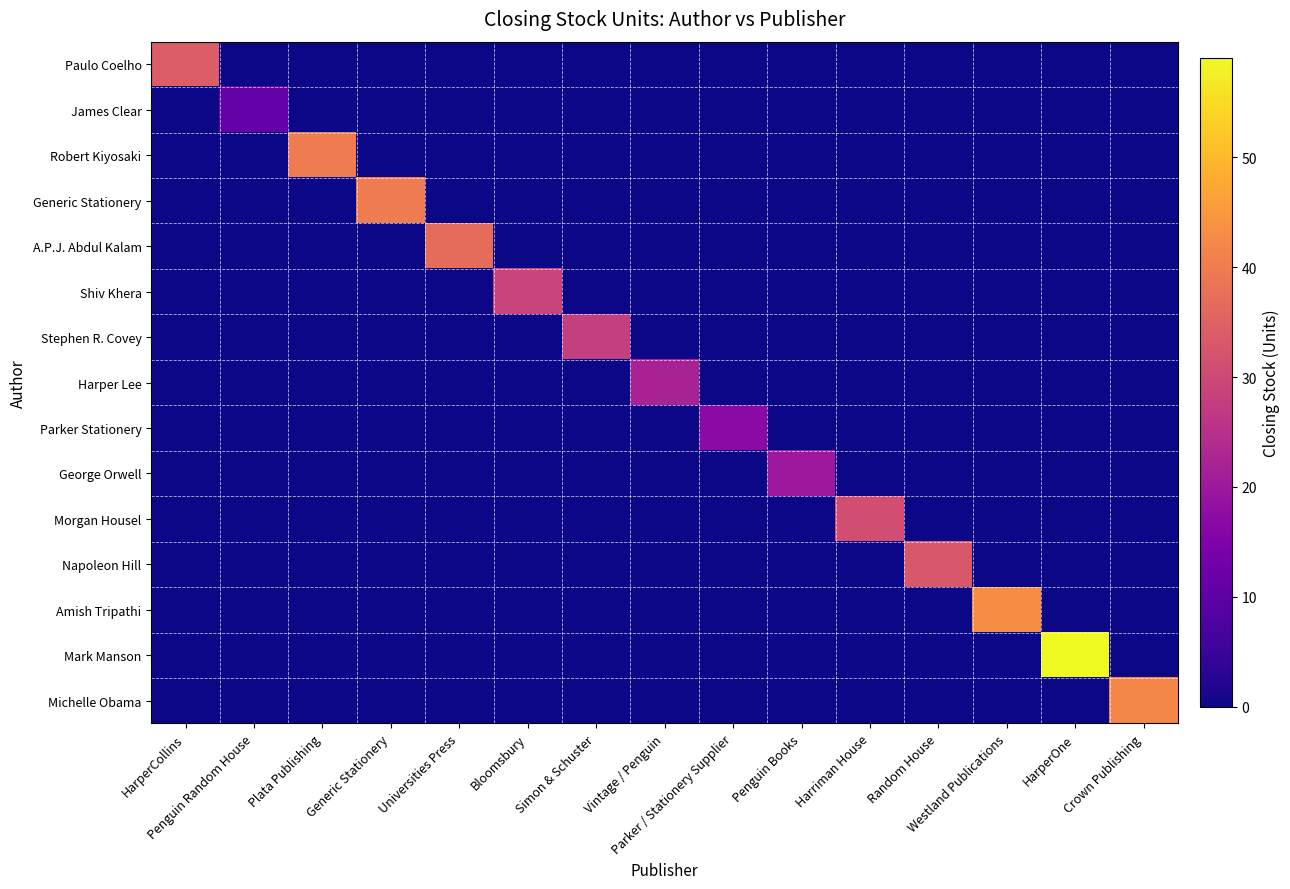

Reading left to right, extract all data points from this chart.

Paulo Coelho: HarperCollins=34	Penguin Random House=0	Plata Publishing=0	Generic Stationery=0	Universities Press=0	Bloomsbury=0	Simon & Schuster=0	Vintage / Penguin=0	Parker / Stationery Supplier=0	Penguin Books=0	Harriman House=0	Random House=0	Westland Publications=0	HarperOne=0	Crown Publishing=0
James Clear: HarperCollins=0	Penguin Random House=11	Plata Publishing=0	Generic Stationery=0	Universities Press=0	Bloomsbury=0	Simon & Schuster=0	Vintage / Penguin=0	Parker / Stationery Supplier=0	Penguin Books=0	Harriman House=0	Random House=0	Westland Publications=0	HarperOne=0	Crown Publishing=0
Robert Kiyosaki: HarperCollins=0	Penguin Random House=0	Plata Publishing=40	Generic Stationery=0	Universities Press=0	Bloomsbury=0	Simon & Schuster=0	Vintage / Penguin=0	Parker / Stationery Supplier=0	Penguin Books=0	Harriman House=0	Random House=0	Westland Publications=0	HarperOne=0	Crown Publishing=0
Generic Stationery: HarperCollins=0	Penguin Random House=0	Plata Publishing=0	Generic Stationery=40	Universities Press=0	Bloomsbury=0	Simon & Schuster=0	Vintage / Penguin=0	Parker / Stationery Supplier=0	Penguin Books=0	Harriman House=0	Random House=0	Westland Publications=0	HarperOne=0	Crown Publishing=0
A.P.J. Abdul Kalam: HarperCollins=0	Penguin Random House=0	Plata Publishing=0	Generic Stationery=0	Universities Press=37	Bloomsbury=0	Simon & Schuster=0	Vintage / Penguin=0	Parker / Stationery Supplier=0	Penguin Books=0	Harriman House=0	Random House=0	Westland Publications=0	HarperOne=0	Crown Publishing=0
Shiv Khera: HarperCollins=0	Penguin Random House=0	Plata Publishing=0	Generic Stationery=0	Universities Press=0	Bloomsbury=29	Simon & Schuster=0	Vintage / Penguin=0	Parker / Stationery Supplier=0	Penguin Books=0	Harriman House=0	Random House=0	Westland Publications=0	HarperOne=0	Crown Publishing=0
Stephen R. Covey: HarperCollins=0	Penguin Random House=0	Plata Publishing=0	Generic Stationery=0	Universities Press=0	Bloomsbury=0	Simon & Schuster=28	Vintage / Penguin=0	Parker / Stationery Supplier=0	Penguin Books=0	Harriman House=0	Random House=0	Westland Publications=0	HarperOne=0	Crown Publishing=0
Harper Lee: HarperCollins=0	Penguin Random House=0	Plata Publishing=0	Generic Stationery=0	Universities Press=0	Bloomsbury=0	Simon & Schuster=0	Vintage / Penguin=22	Parker / Stationery Supplier=0	Penguin Books=0	Harriman House=0	Random House=0	Westland Publications=0	HarperOne=0	Crown Publishing=0
Parker Stationery: HarperCollins=0	Penguin Random House=0	Plata Publishing=0	Generic Stationery=0	Universities Press=0	Bloomsbury=0	Simon & Schuster=0	Vintage / Penguin=0	Parker / Stationery Supplier=17	Penguin Books=0	Harriman House=0	Random House=0	Westland Publications=0	HarperOne=0	Crown Publishing=0
George Orwell: HarperCollins=0	Penguin Random House=0	Plata Publishing=0	Generic Stationery=0	Universities Press=0	Bloomsbury=0	Simon & Schuster=0	Vintage / Penguin=0	Parker / Stationery Supplier=0	Penguin Books=20	Harriman House=0	Random House=0	Westland Publications=0	HarperOne=0	Crown Publishing=0
Morgan Housel: HarperCollins=0	Penguin Random House=0	Plata Publishing=0	Generic Stationery=0	Universities Press=0	Bloomsbury=0	Simon & Schuster=0	Vintage / Penguin=0	Parker / Stationery Supplier=0	Penguin Books=0	Harriman House=31	Random House=0	Westland Publications=0	HarperOne=0	Crown Publishing=0
Napoleon Hill: HarperCollins=0	Penguin Random House=0	Plata Publishing=0	Generic Stationery=0	Universities Press=0	Bloomsbury=0	Simon & Schuster=0	Vintage / Penguin=0	Parker / Stationery Supplier=0	Penguin Books=0	Harriman House=0	Random House=33	Westland Publications=0	HarperOne=0	Crown Publishing=0
Amish Tripathi: HarperCollins=0	Penguin Random House=0	Plata Publishing=0	Generic Stationery=0	Universities Press=0	Bloomsbury=0	Simon & Schuster=0	Vintage / Penguin=0	Parker / Stationery Supplier=0	Penguin Books=0	Harriman House=0	Random House=0	Westland Publications=43	HarperOne=0	Crown Publishing=0
Mark Manson: HarperCollins=0	Penguin Random House=0	Plata Publishing=0	Generic Stationery=0	Universities Press=0	Bloomsbury=0	Simon & Schuster=0	Vintage / Penguin=0	Parker / Stationery Supplier=0	Penguin Books=0	Harriman House=0	Random House=0	Westland Publications=0	HarperOne=59	Crown Publishing=0
Michelle Obama: HarperCollins=0	Penguin Random House=0	Plata Publishing=0	Generic Stationery=0	Universities Press=0	Bloomsbury=0	Simon & Schuster=0	Vintage / Penguin=0	Parker / Stationery Supplier=0	Penguin Books=0	Harriman House=0	Random House=0	Westland Publications=0	HarperOne=0	Crown Publishing=42